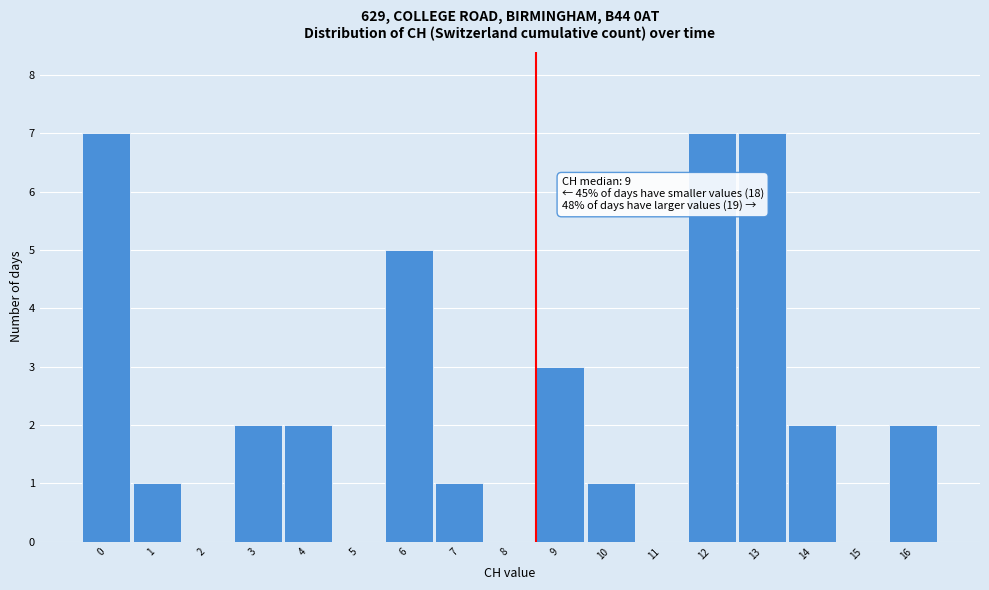

Reading right to left, transcribe all the data shown in this chart.

16=2	15=0	14=2	13=7	12=7	11=0	10=1	9=3	8=0	7=1	6=5	5=0	4=2	3=2	2=0	1=1	0=7